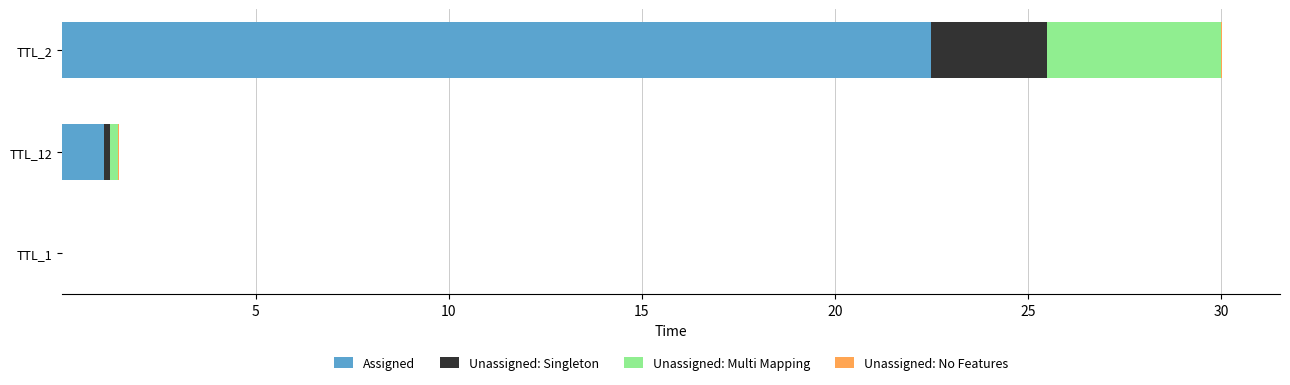

The value of Assigned at TTL_12 is 1.1. True or false?

True